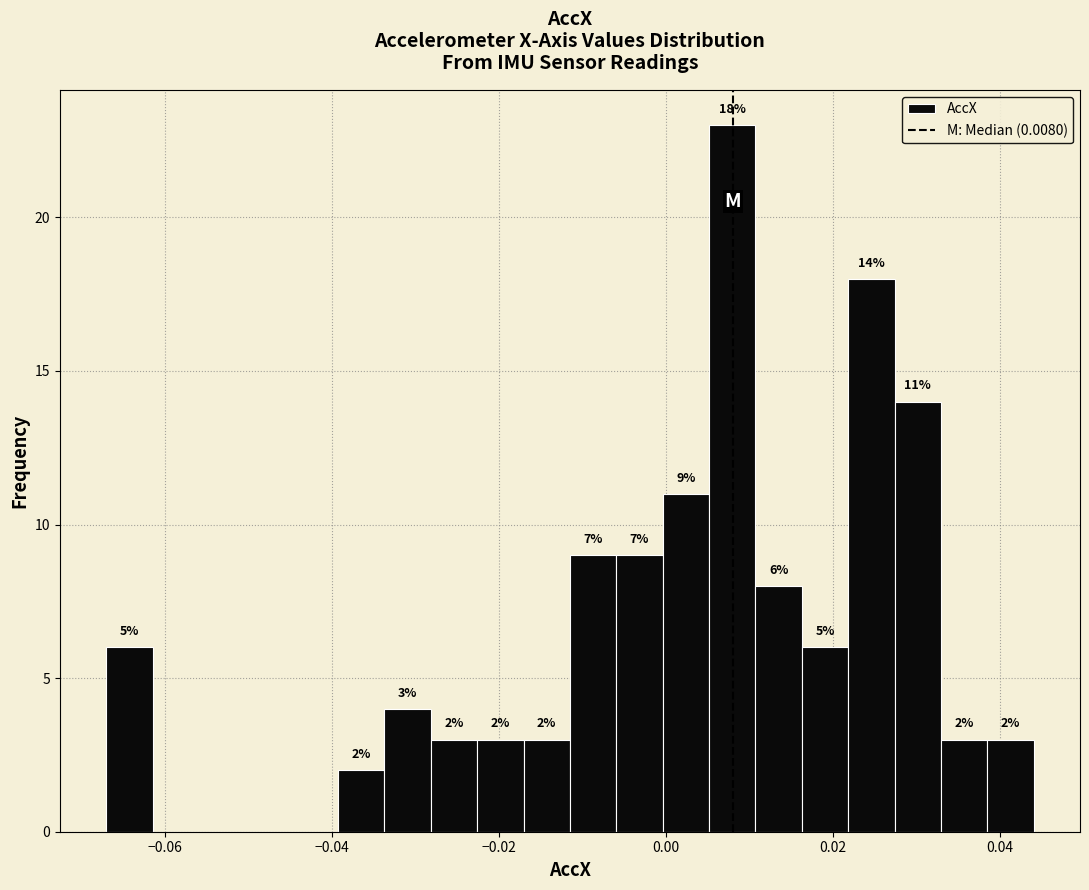

Read against the x-axis, roughly where is the centre of the tallest bar?

0.008